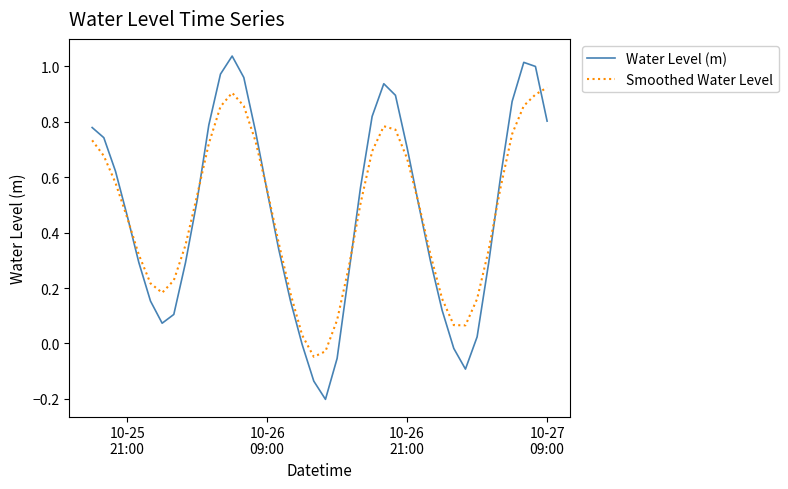

List the series in order of their peak value, lowest first.

Smoothed Water Level, Water Level (m)